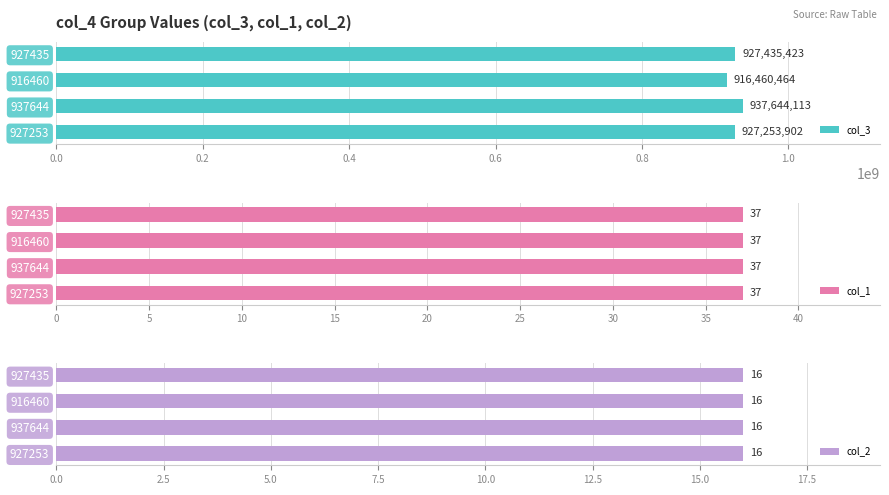

Which series has the largest total across all categories?

col_3